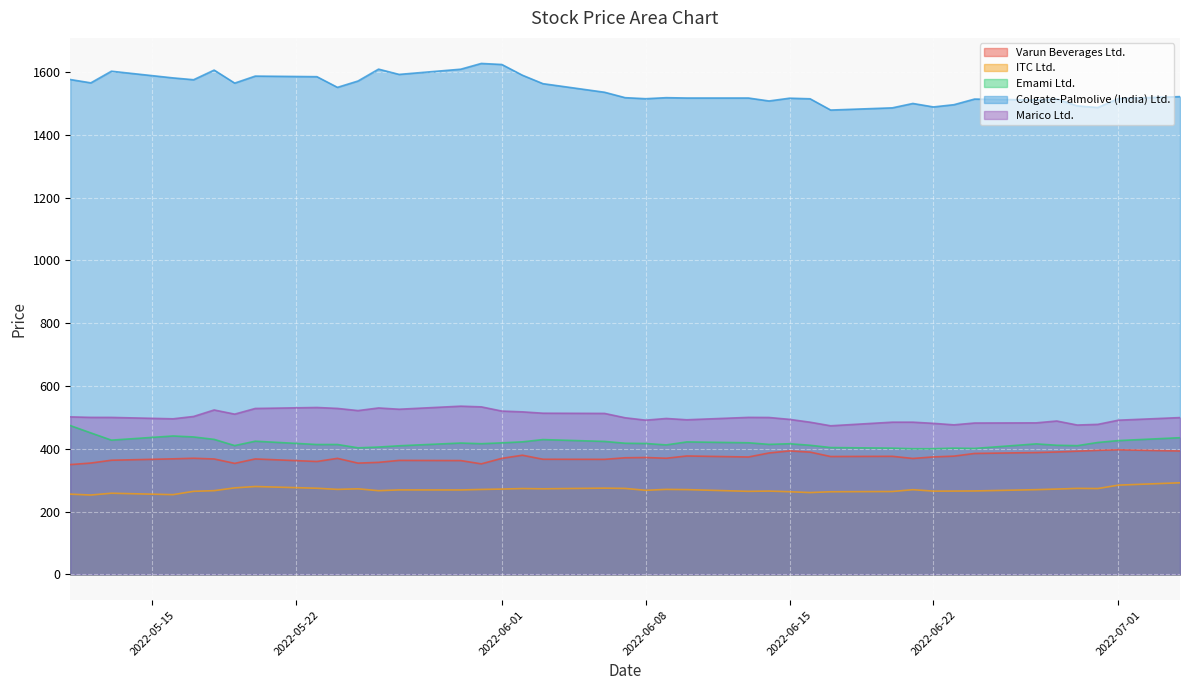

What is the greatest value displayed?

1627.2